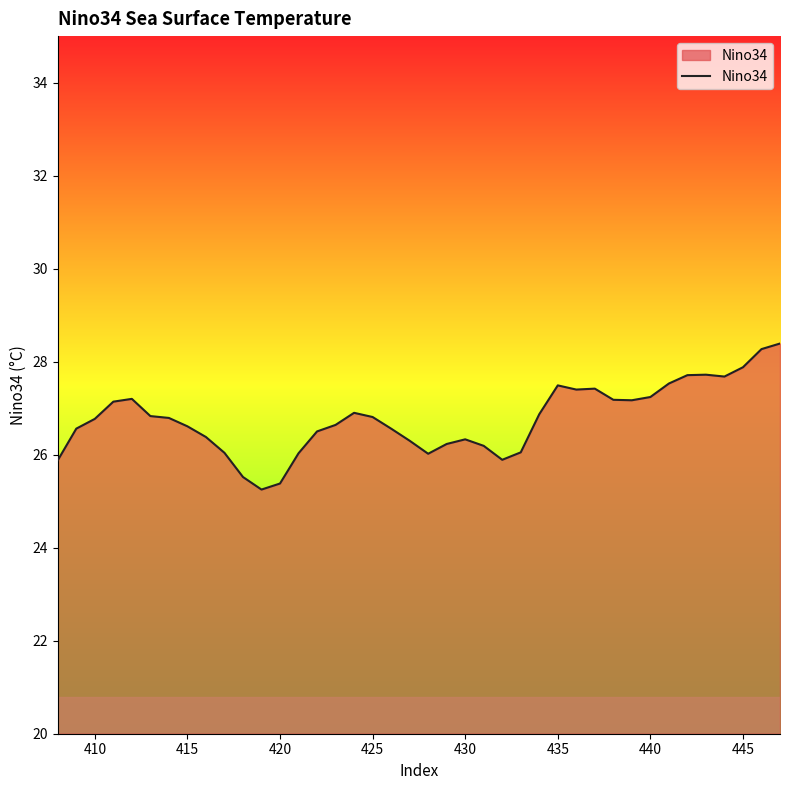

What is the maximum value shown in the chart?

28.4